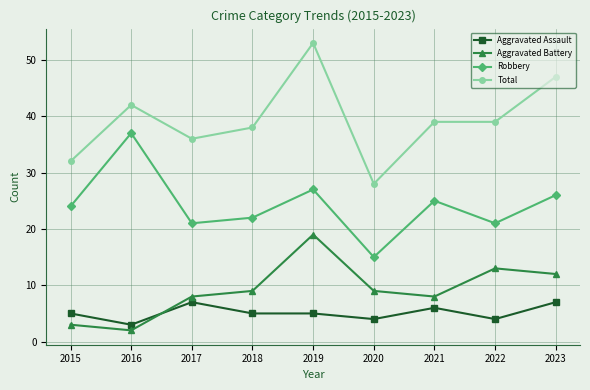

How many lines are shown in the chart?

4